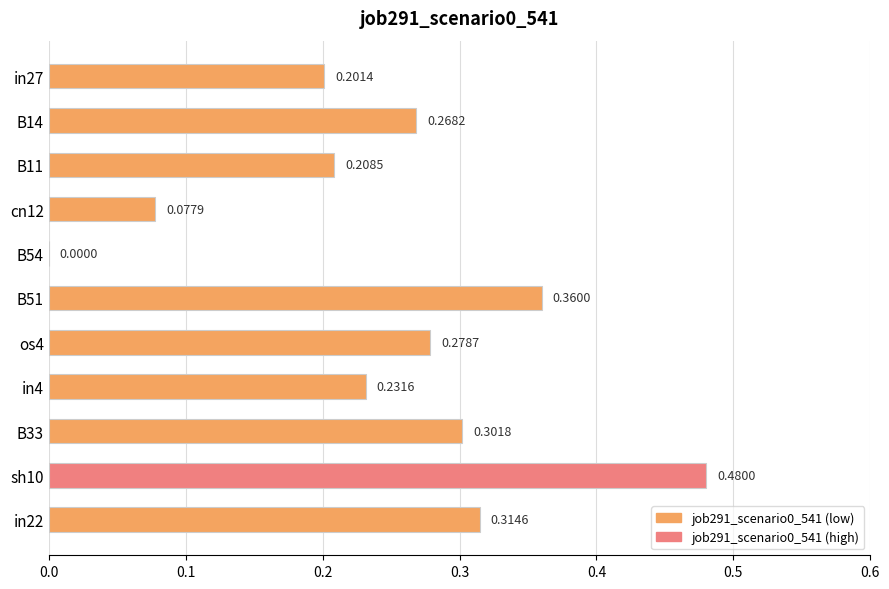

What is the sum of all values?

2.7